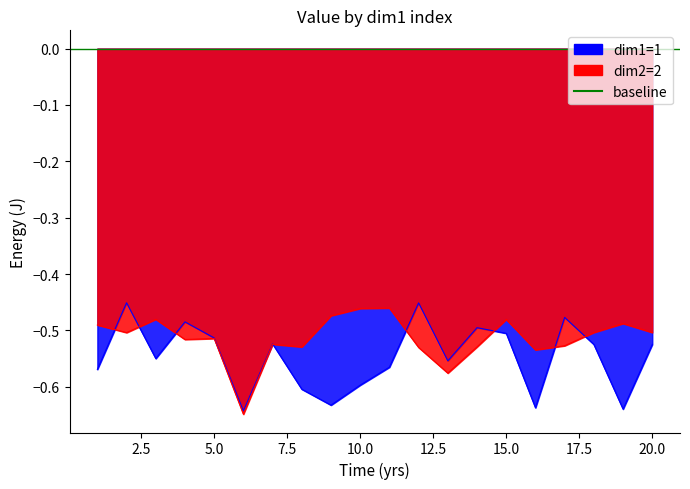

At which label is dim1=1 closest to 0?

2